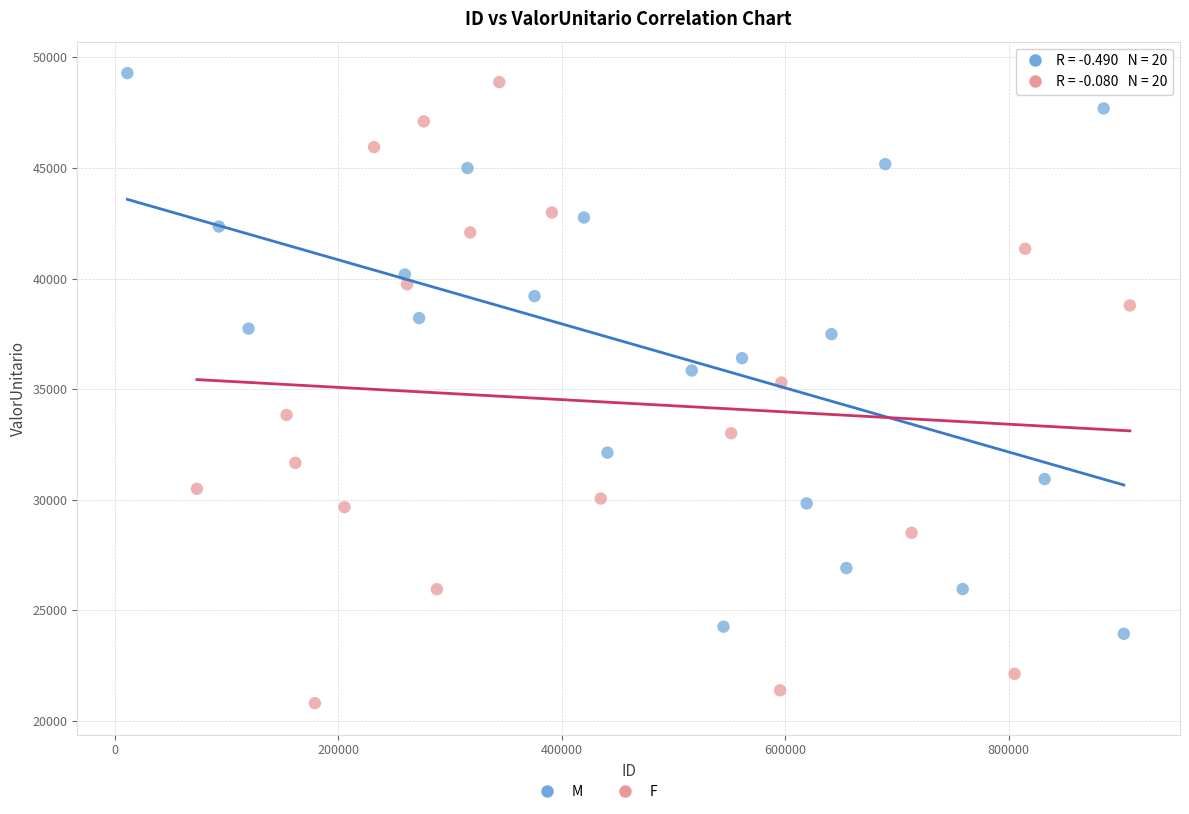

Which series has the largest Y range (max minus min)?

F